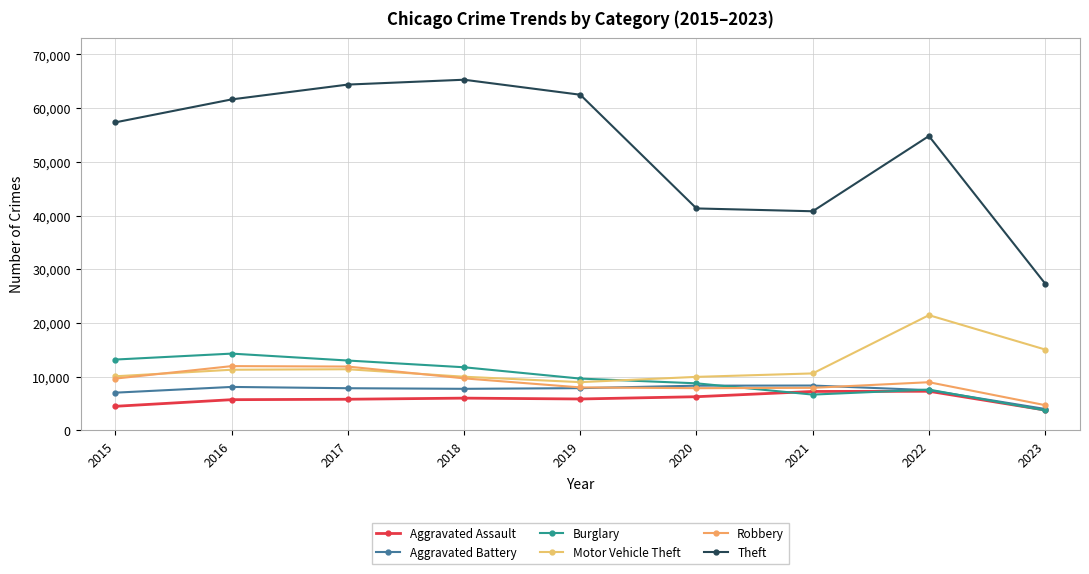

What are all the series names shown in the legend?

Aggravated Assault, Aggravated Battery, Burglary, Motor Vehicle Theft, Robbery, Theft